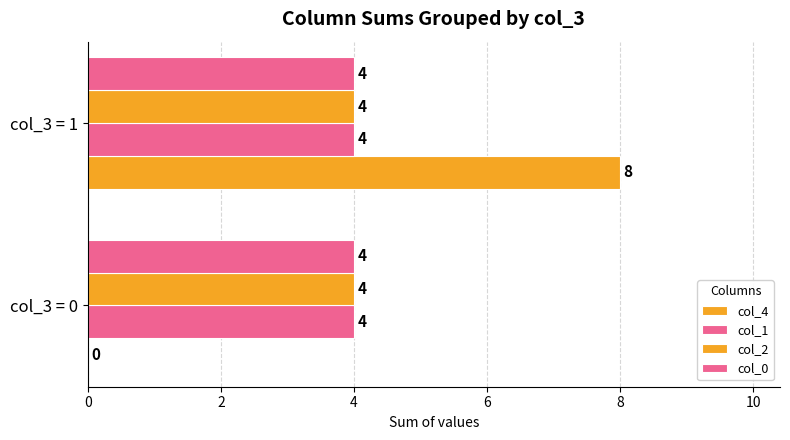

Count the number of data series in this chart.

4